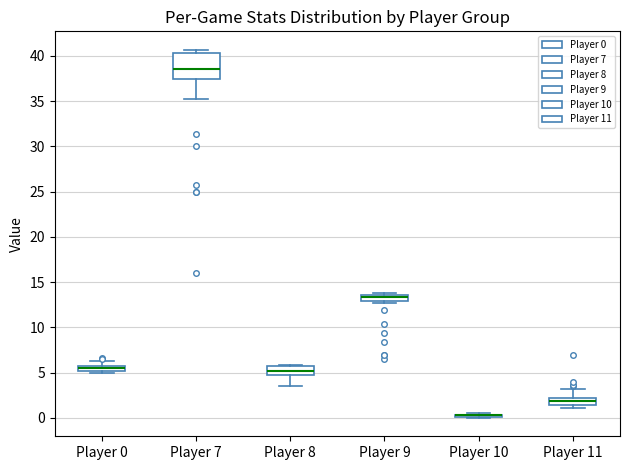

Where is the lower edge of the box for Player 9 on the y-axis? The values are not printed on the chart, so give them approximately, as read against the axis.

13.0